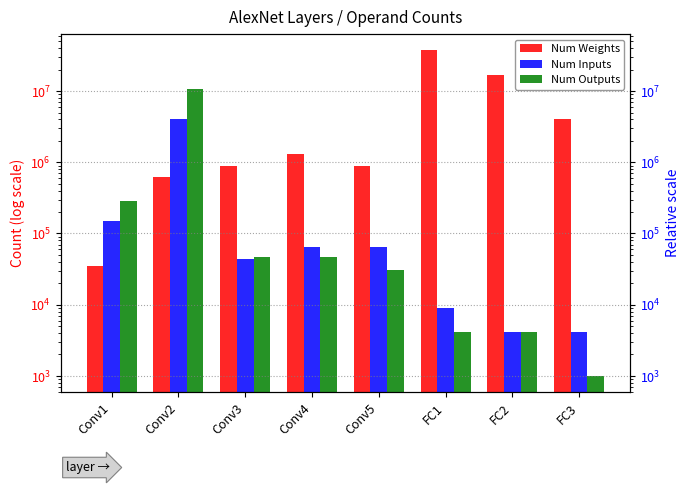

How many bars are there in each group?

3